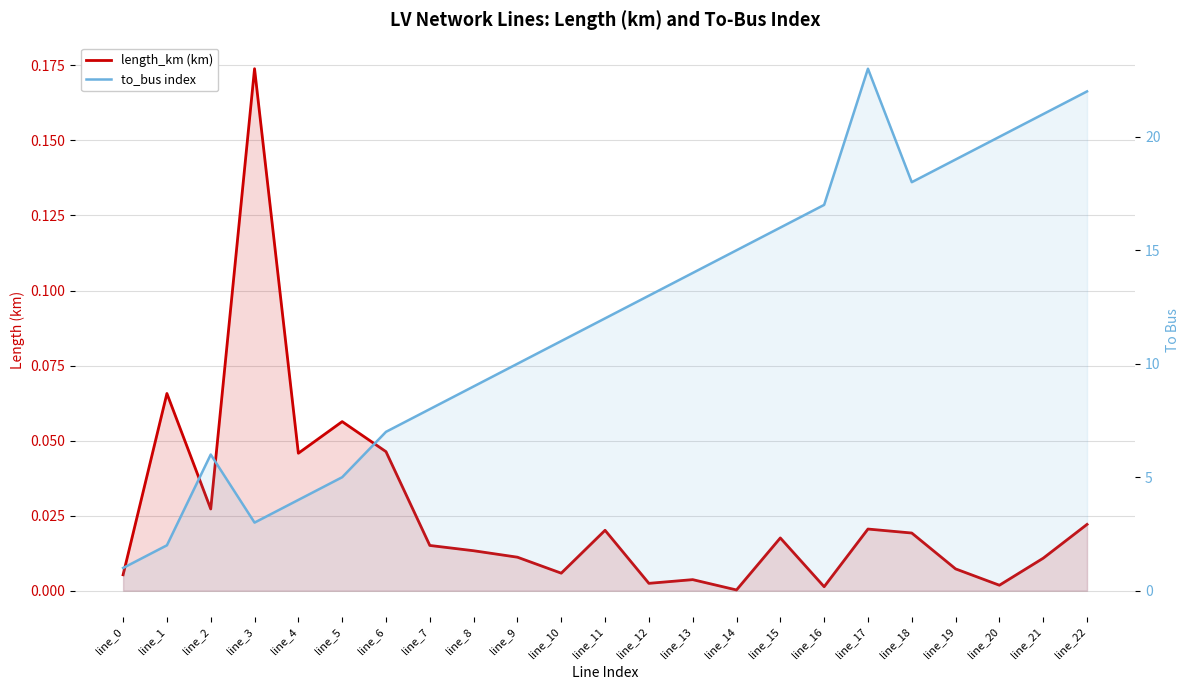

Rank the categories by to_bus index value from highest to lowest.

line_17, line_22, line_21, line_20, line_19, line_18, line_16, line_15, line_14, line_13, line_12, line_11, line_10, line_9, line_8, line_7, line_6, line_2, line_5, line_4, line_3, line_1, line_0